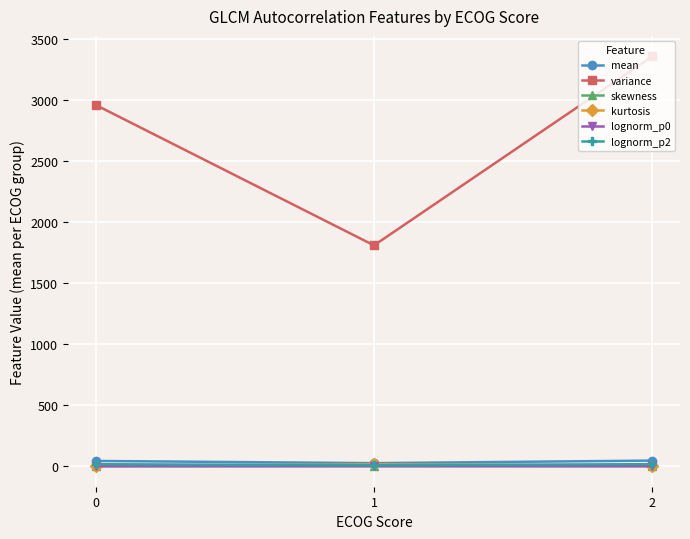

What is the total value across all series at 2?

3431.0